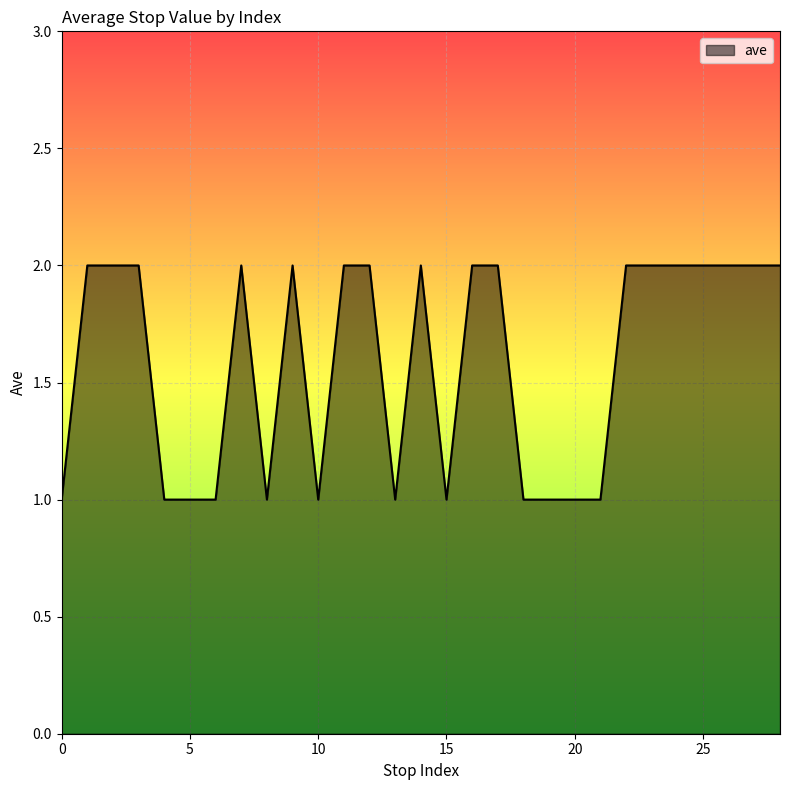

Is this an area chart (filled region under the line)?

Yes